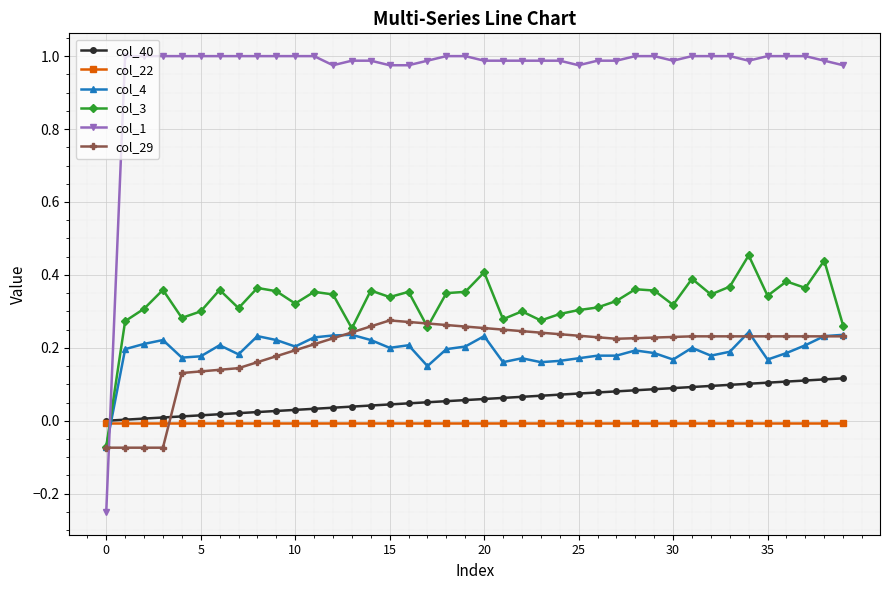

Which series has the widest spread of values?

col_1